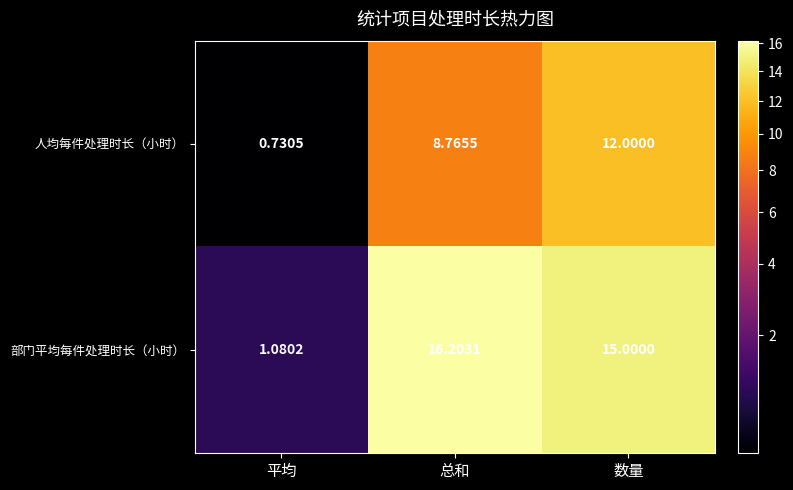

Is the value of 人均每件处理时长（小时） at 平均 greater than the value of 部门平均每件处理时长（小时） at 数量?

No